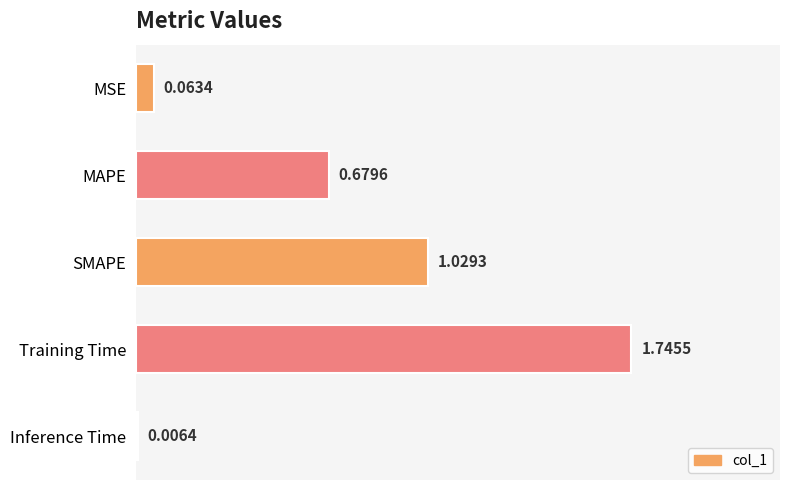

What is the sum of all values?

3.5